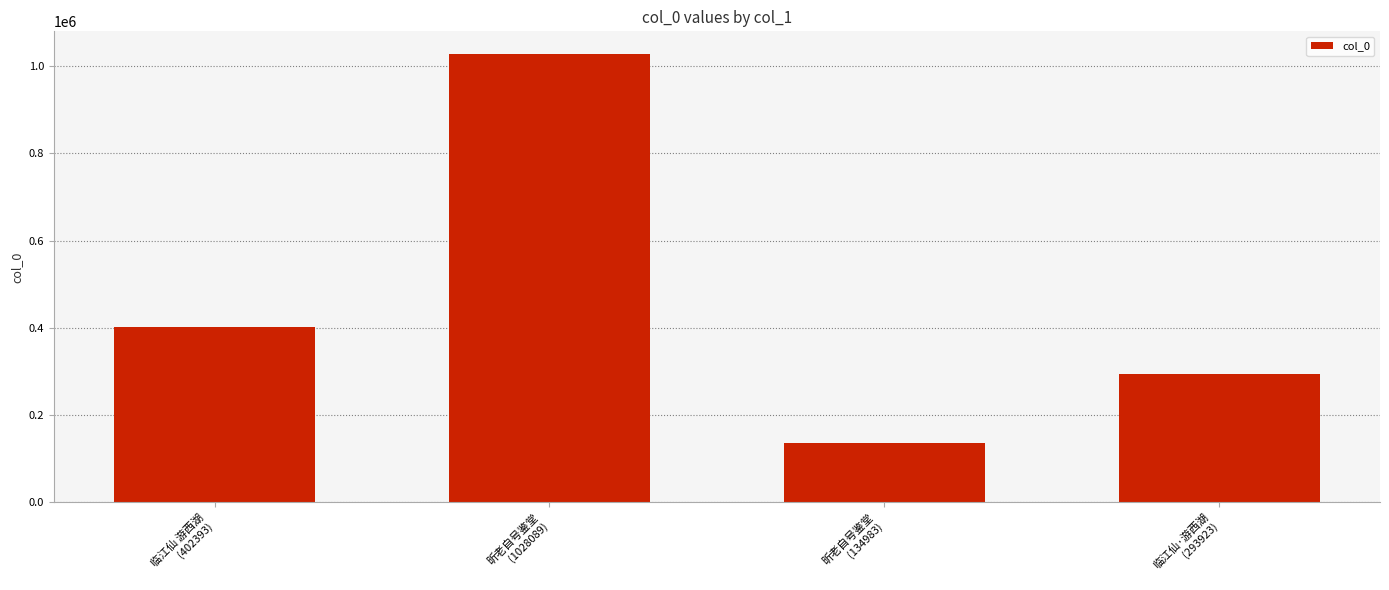

Reading left to right, list all the values displayed in this chart.

402393	1028089	134983	293923